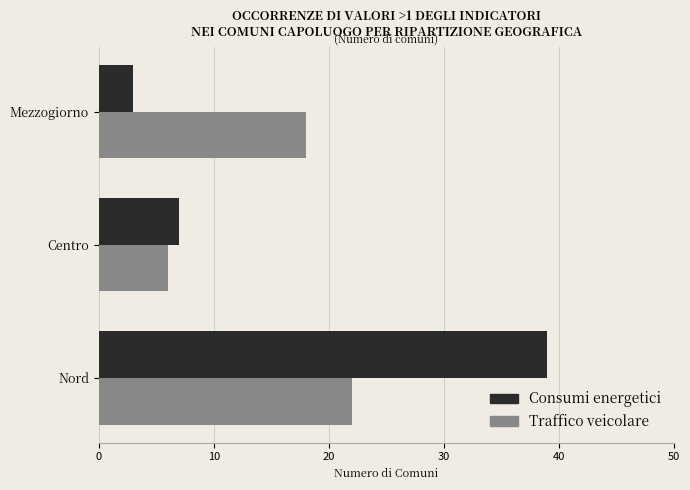

Is the value of Traffico veicolare at Nord greater than the value of Consumi energetici at Mezzogiorno?

Yes